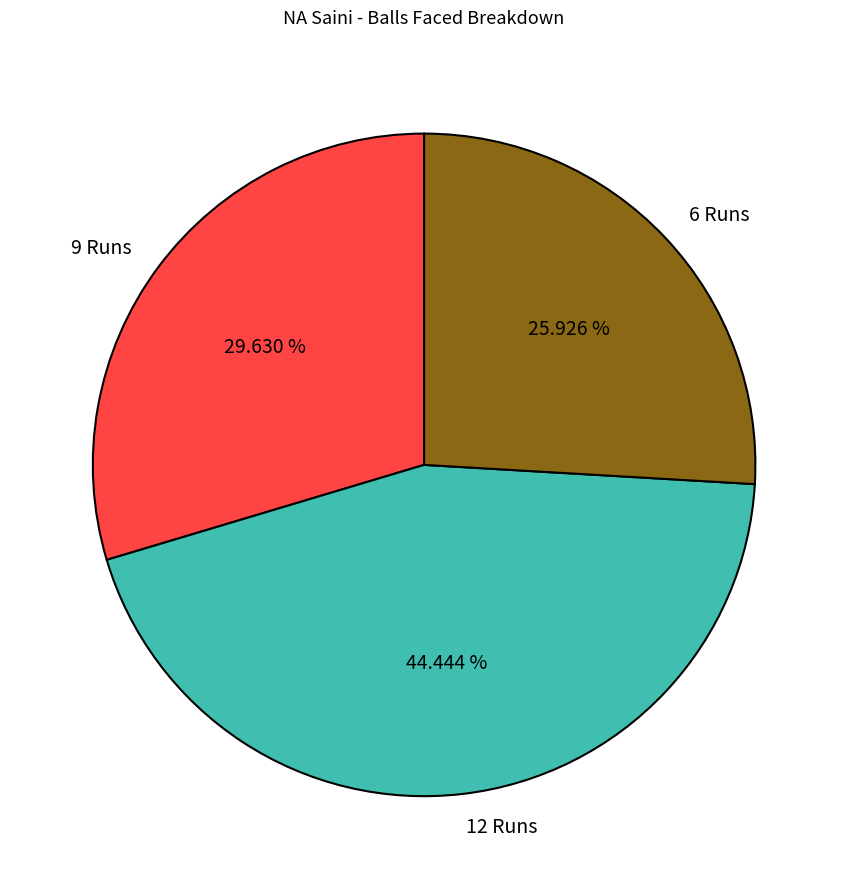

To the nearest percent, what is the difference between the 12 Runs and 6 Runs slice percentages?

19%